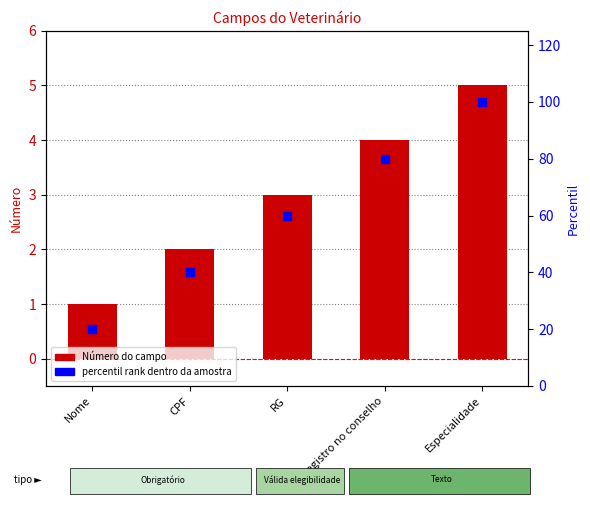

Which series has the largest Y range (max minus min)?

percentil rank